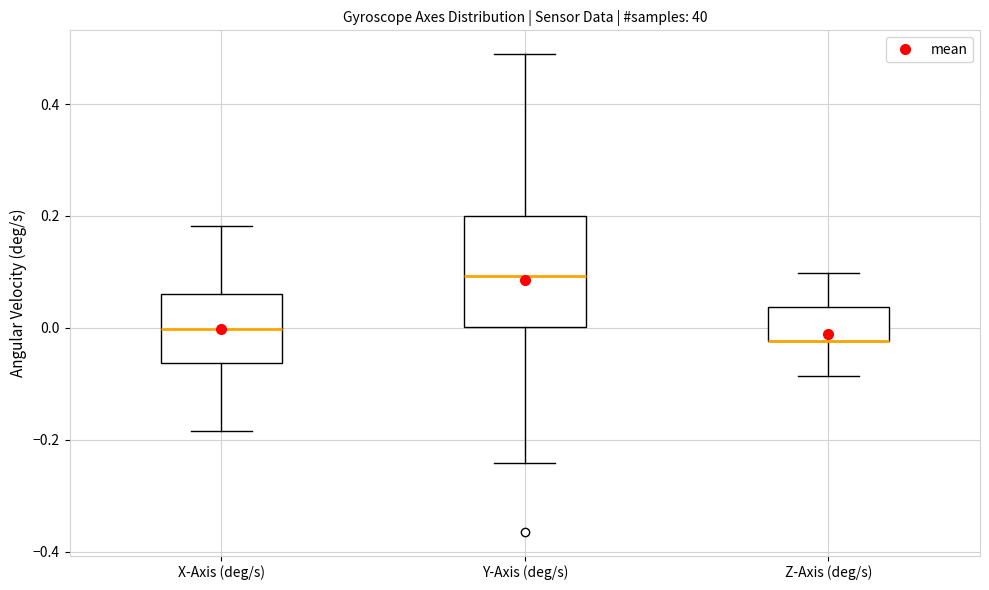

Where is the upper edge of the box for Y-Axis (deg/s) on the y-axis? The values are not printed on the chart, so give them approximately, as read against the axis.

0.20